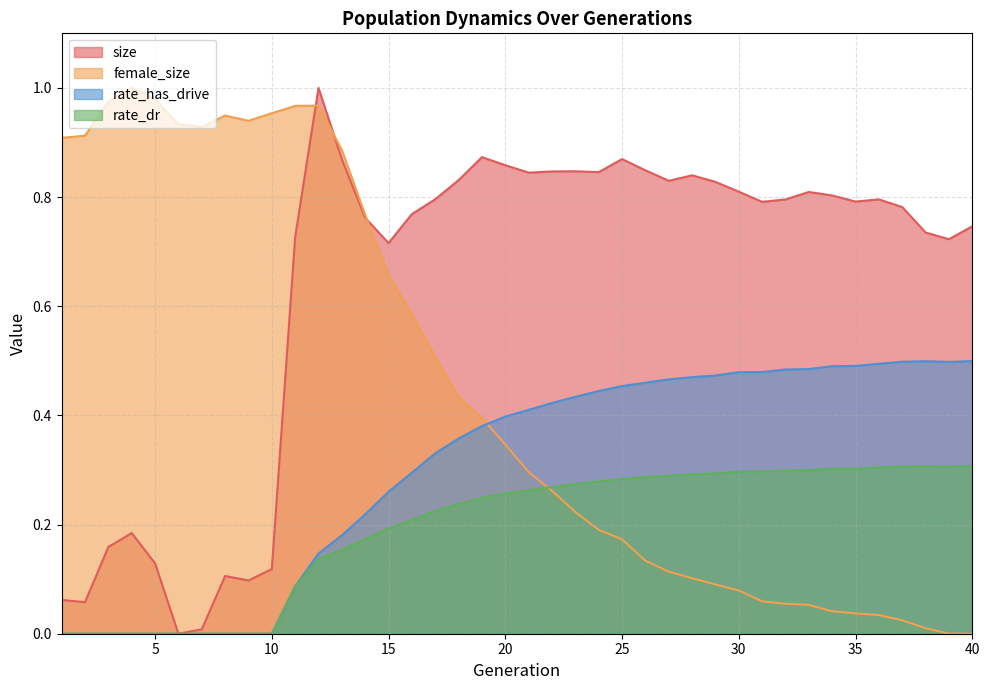

How many intersections are there between female_size and size?

3